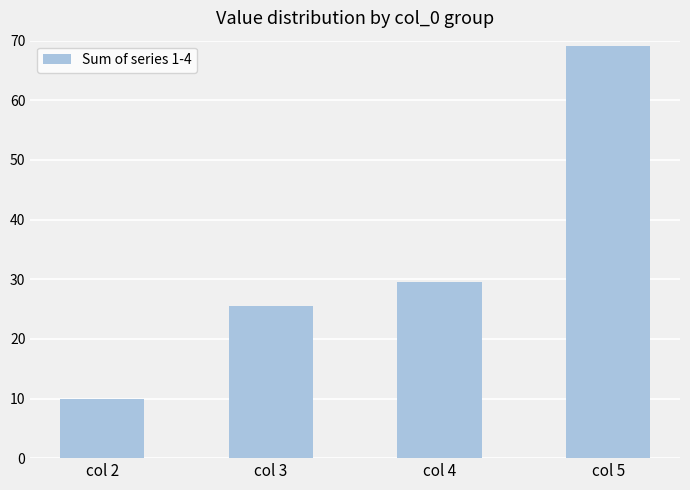

Reading right to left, list all the values displayed in this chart.

69.0	29.5	25.6	9.9